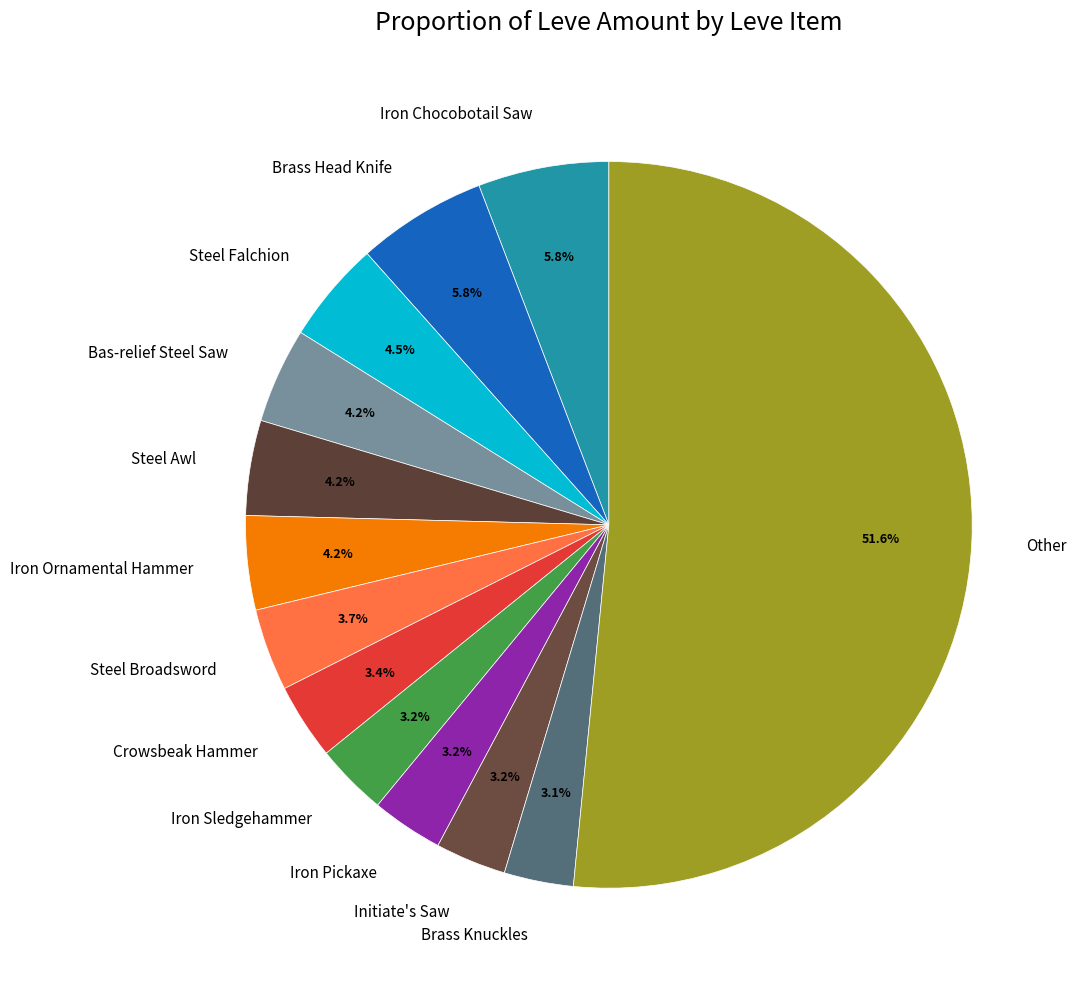

True or false: Steel Falchion accounts for 16% of the total.

False